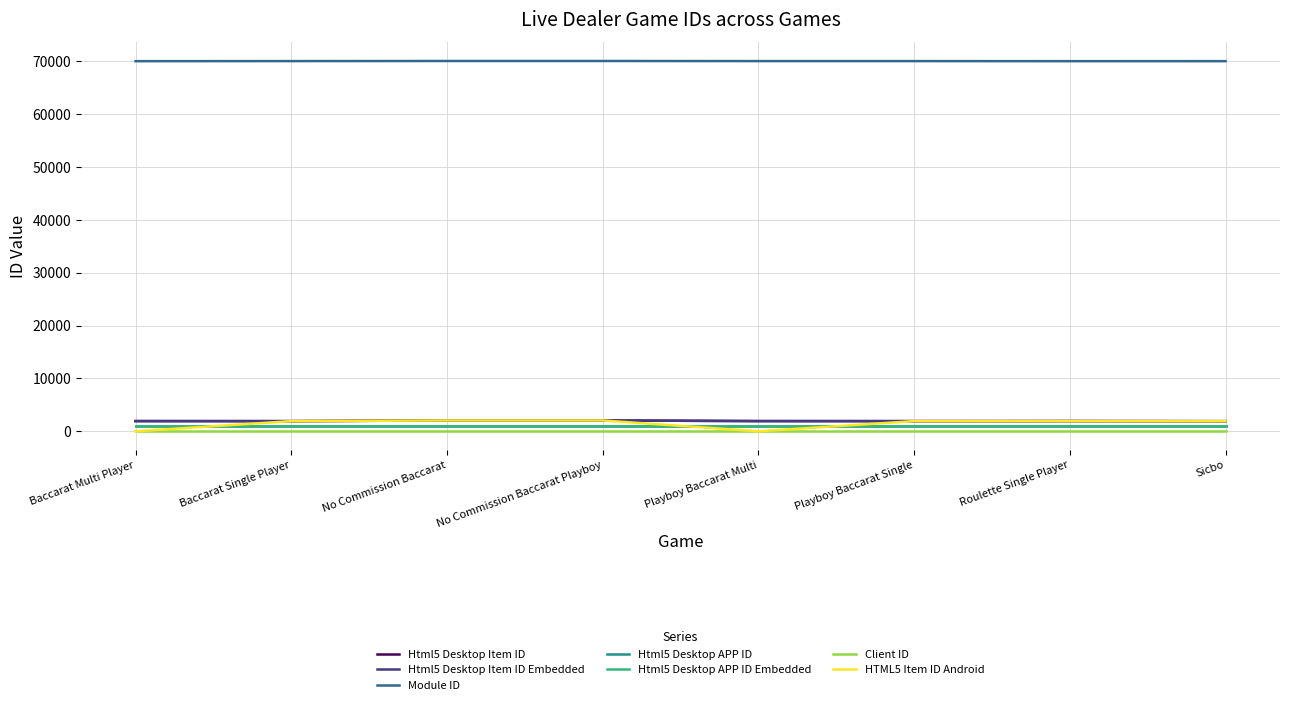

What is the minimum value for Html5 Desktop Item ID?

1912